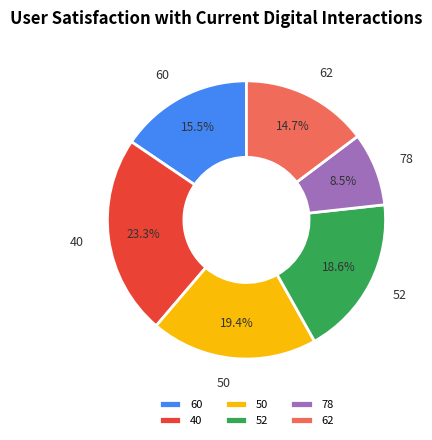

How many segments does this pie chart have?

6